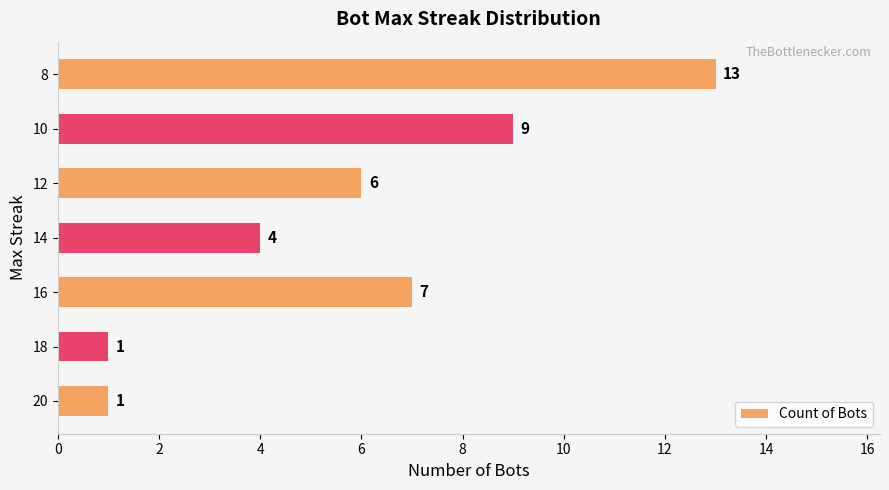

How many values are between 1 and 9?

6